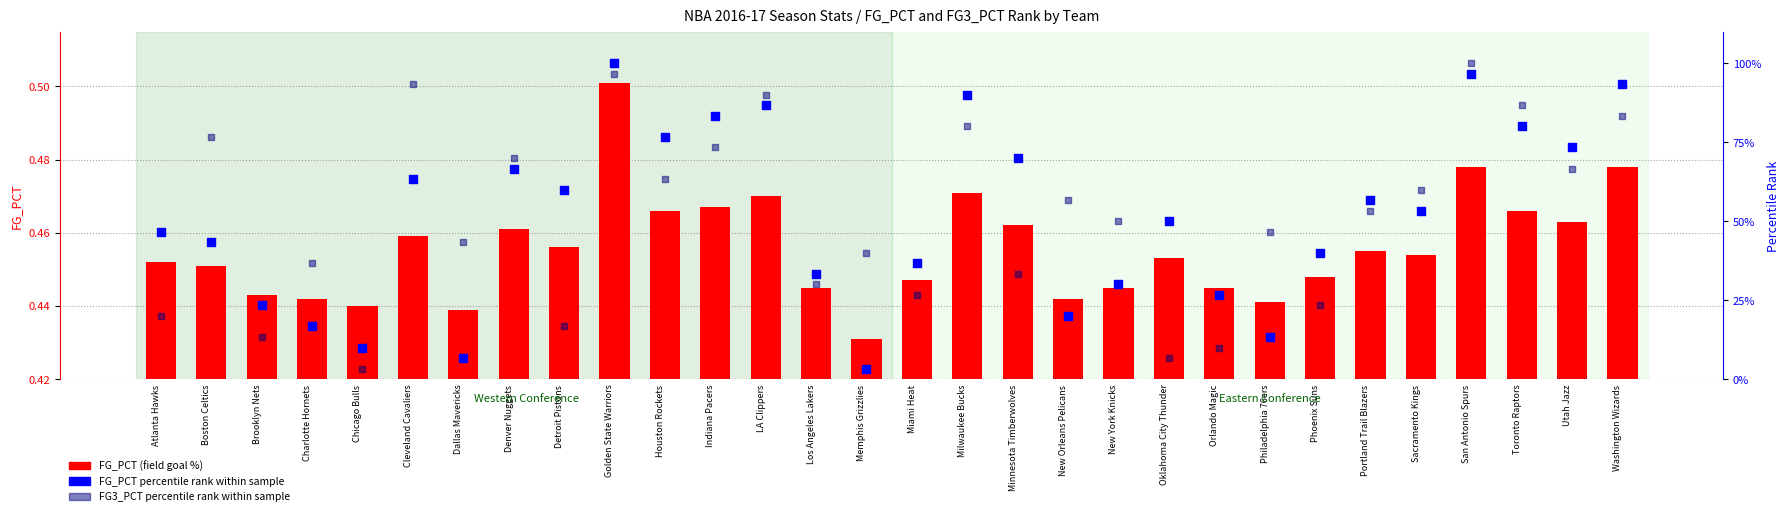

Which series reaches the minimum Y coordinate?

FG_PCT (field goal %)